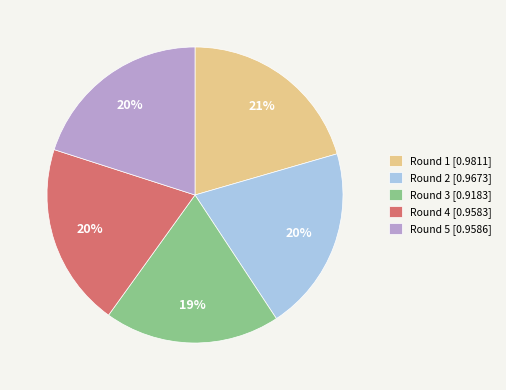

Between Round 2 [0.9673] and Round 3 [0.9183], which is larger?

Round 2 [0.9673]